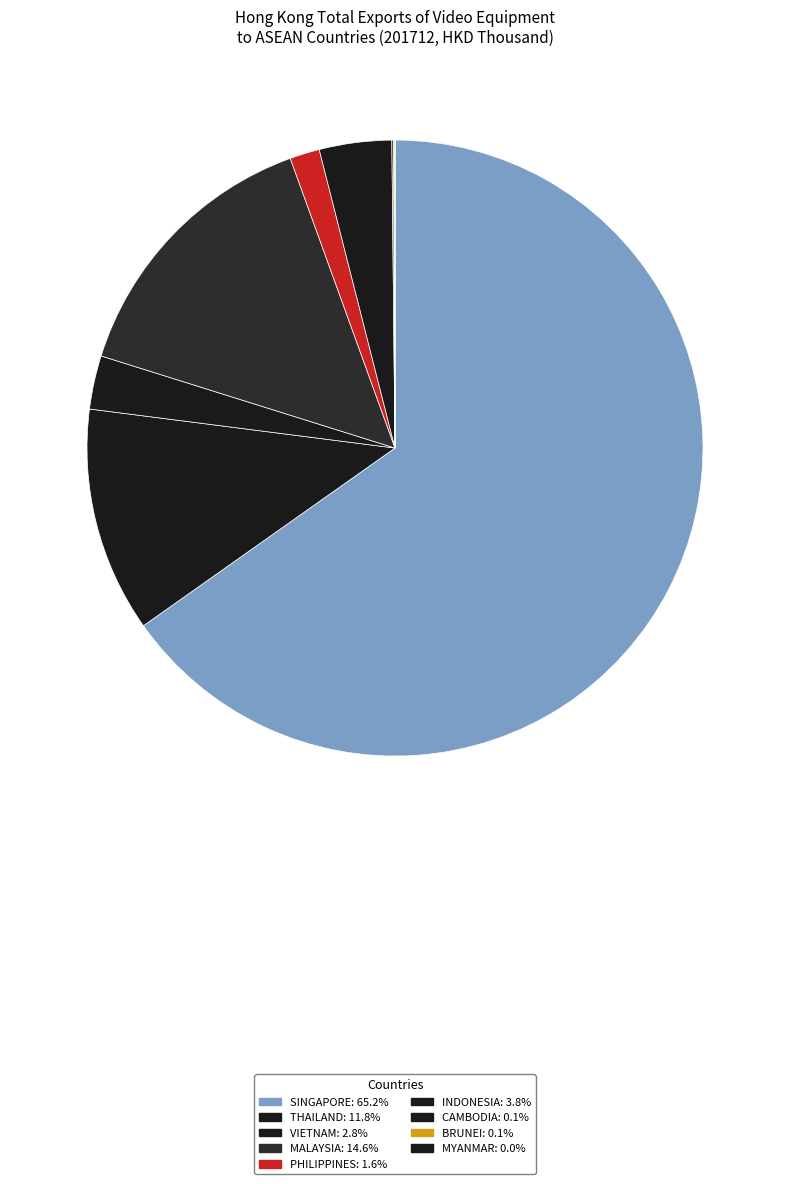

Rank the categories by value from lowest to highest.

MYANMAR, BRUNEI, CAMBODIA, PHILIPPINES, VIETNAM, INDONESIA, THAILAND, MALAYSIA, SINGAPORE